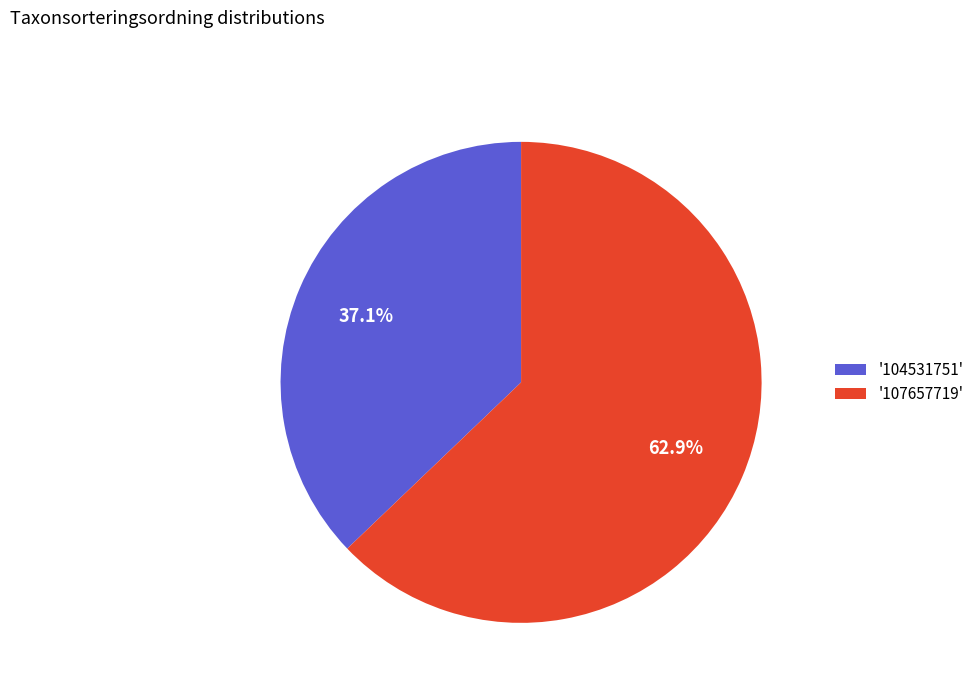

Which has a higher value, '104531751' or '107657719'?

'107657719'